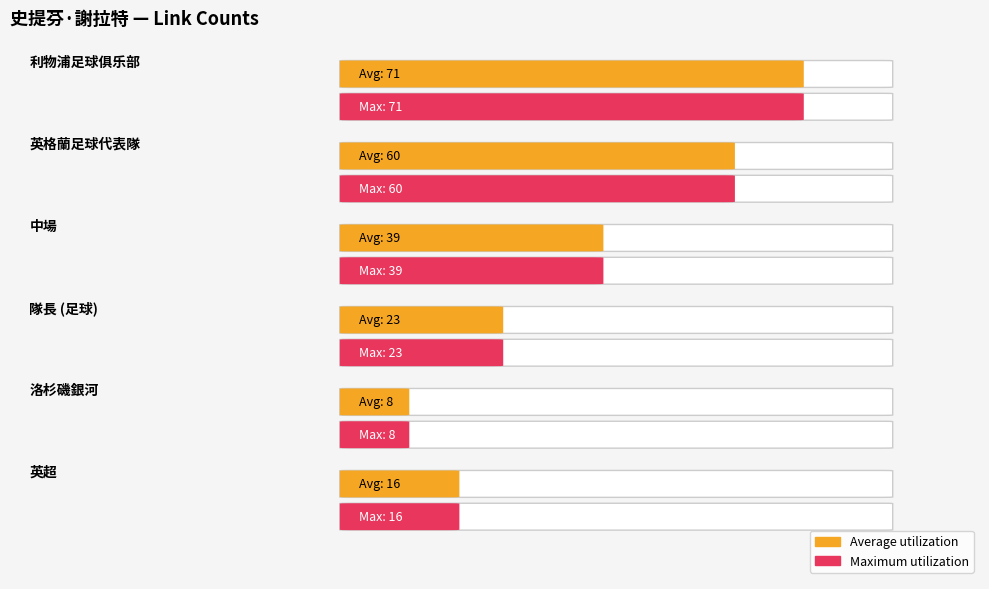

Between 利物浦足球俱乐部 and 英格蘭足球代表隊, which series saw the biggest shift?

Average utilization